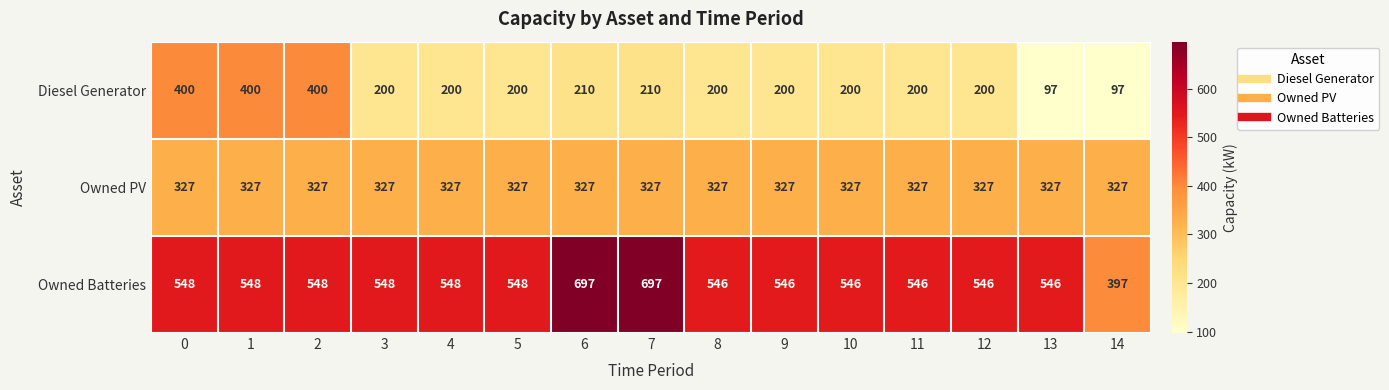

What is the maximum value shown in the chart?

697